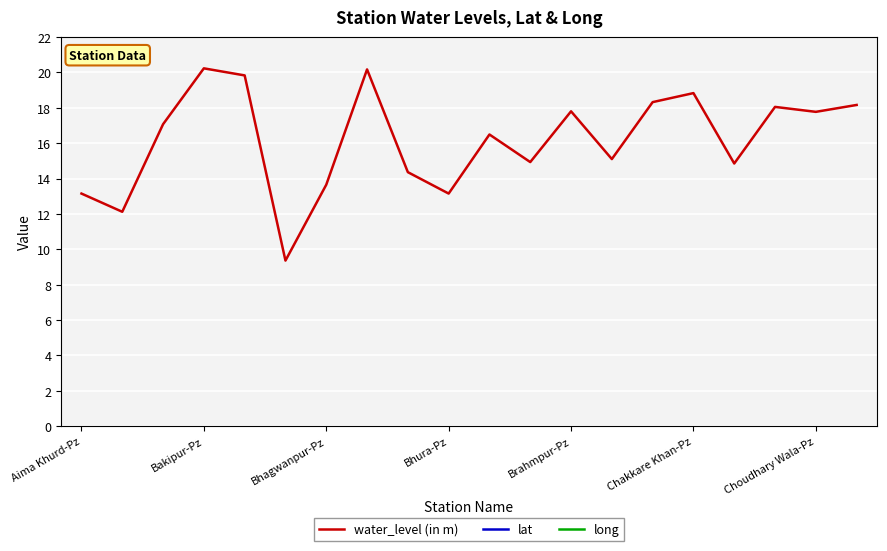

True or false: water_level (in m) has a value of 19.5 at Bhagwanpur-Pz.

False